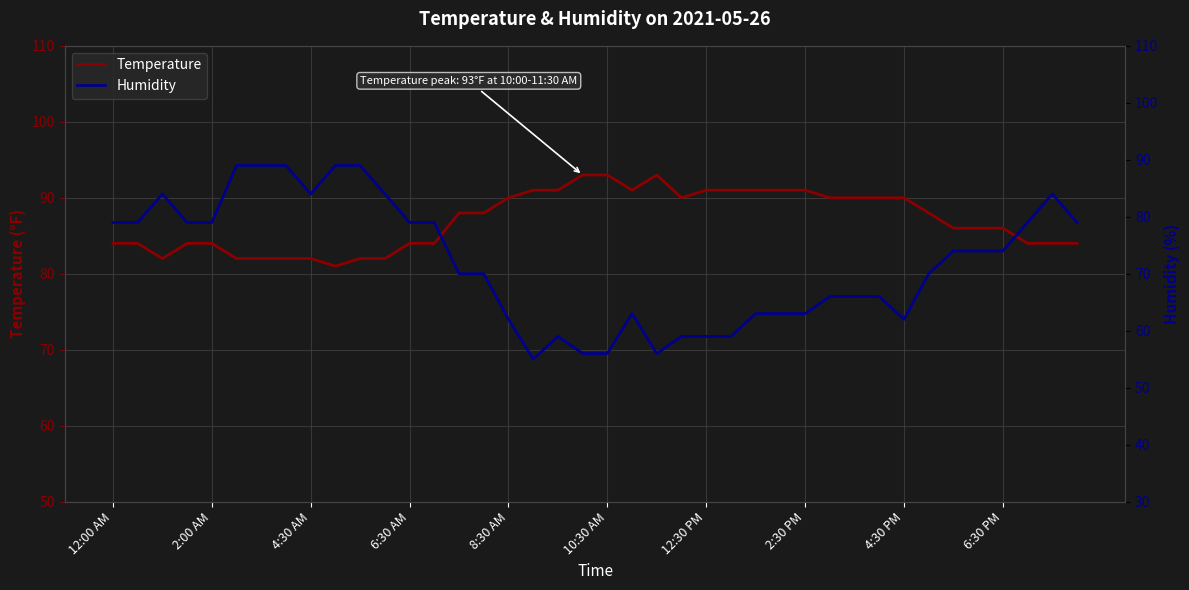

What is the highest value of the Temperature series?

93